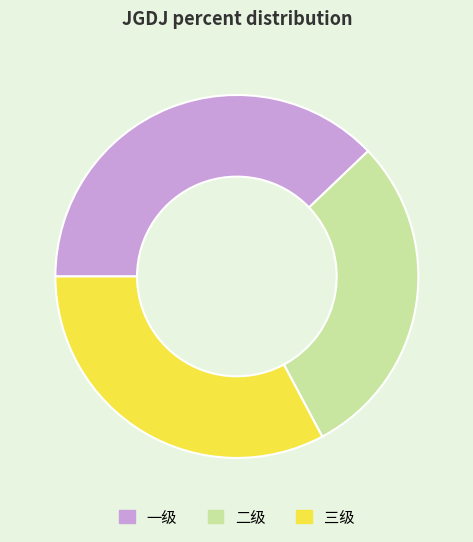

Between 一级 and 三级, which is larger?

一级